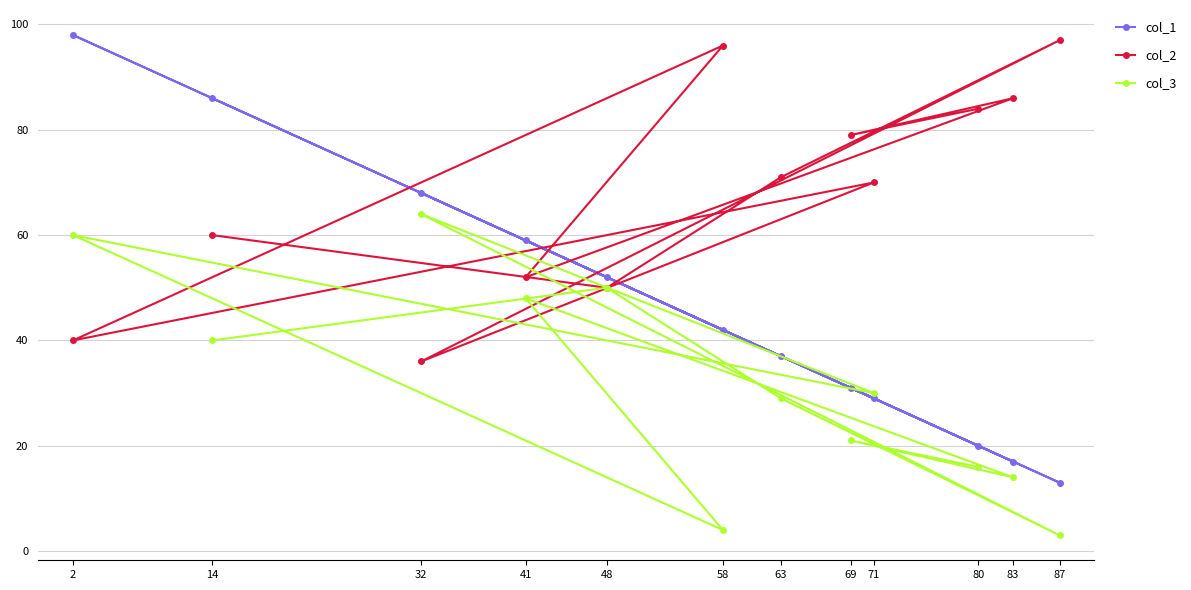

What is the value of the col_3 point at the 2nd from the left?

40